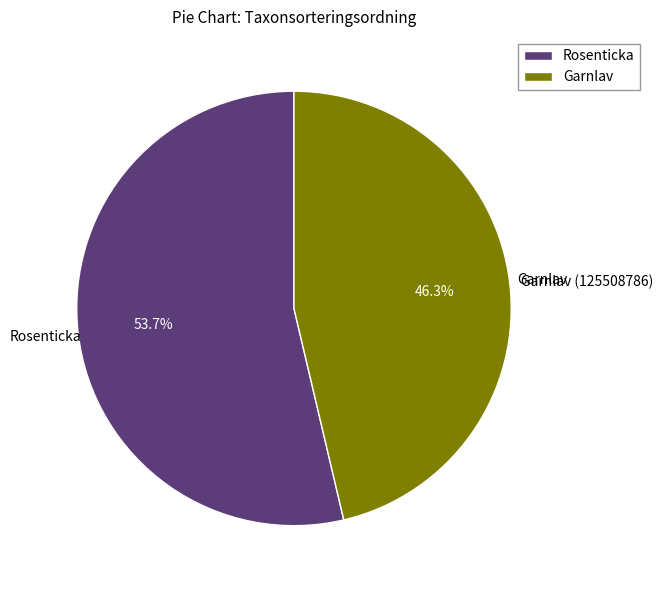

Does any single category account for the majority?

Yes